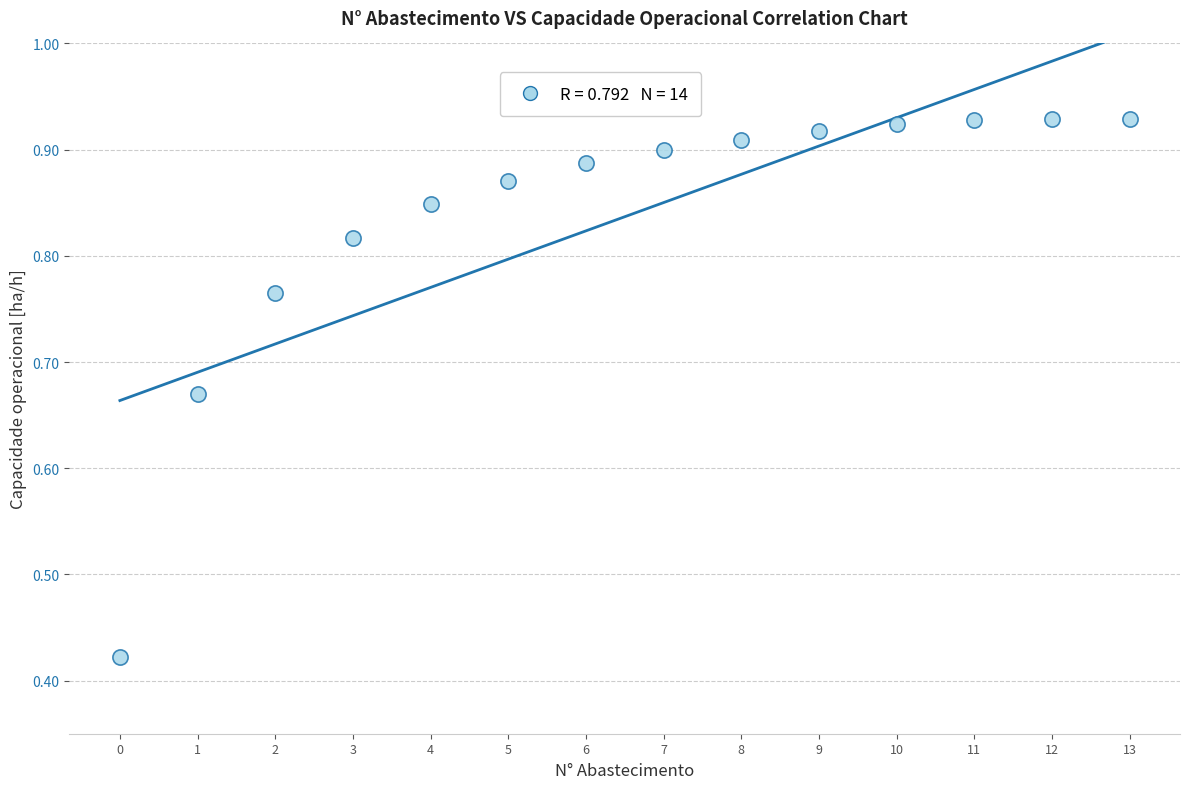

What is the range of Y values (max minus min)?

0.5